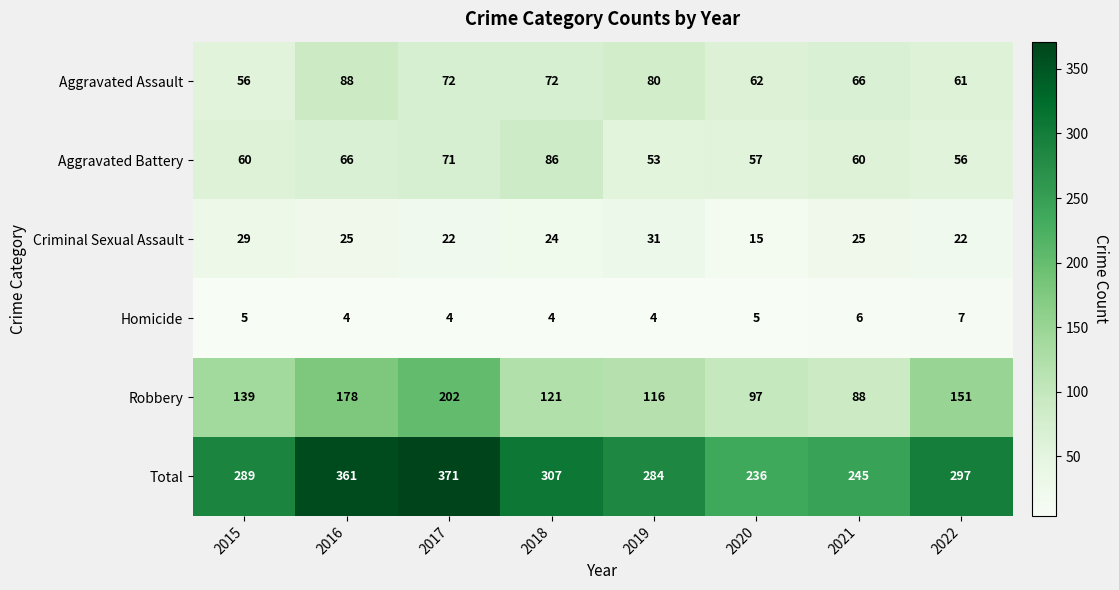

Is it true that Total equals 297 at 2022?

True